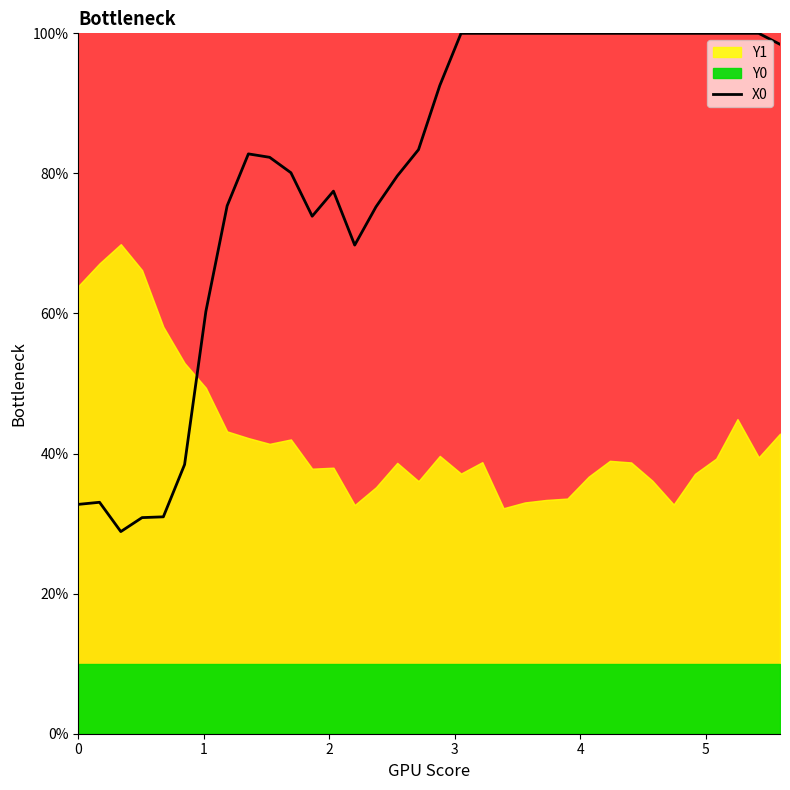

How many lines are shown in the chart?

1